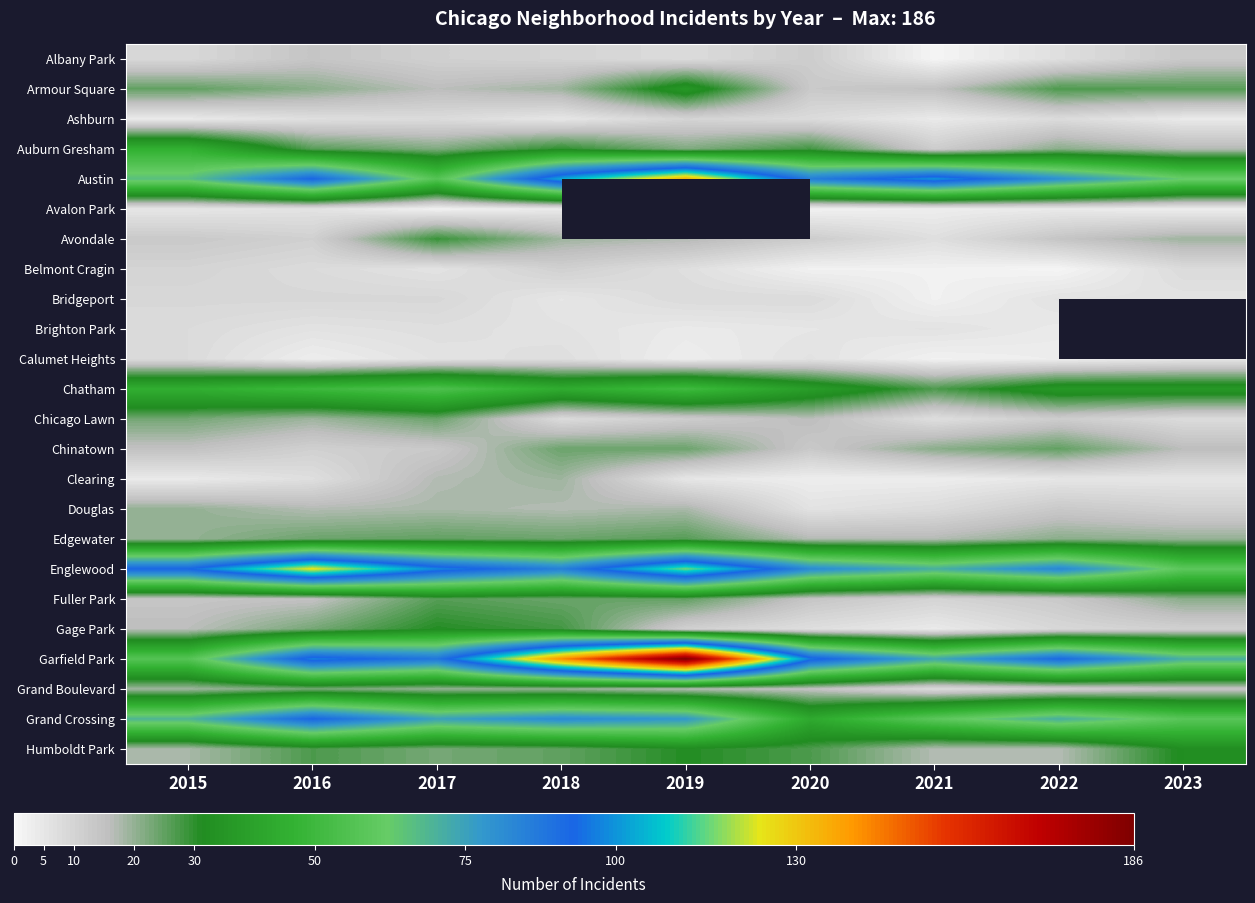

The Austin series shows 93.0 at 2016. True or false?

True